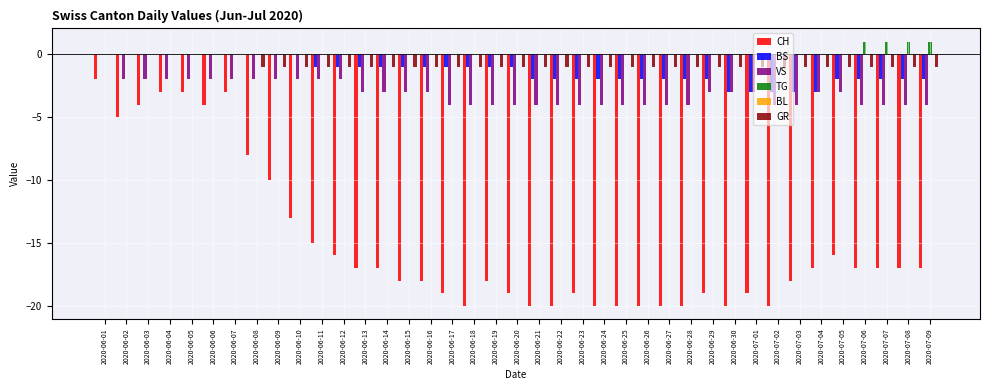

Between 2020-06-15 and 2020-06-18, which series saw the biggest shift?

CH